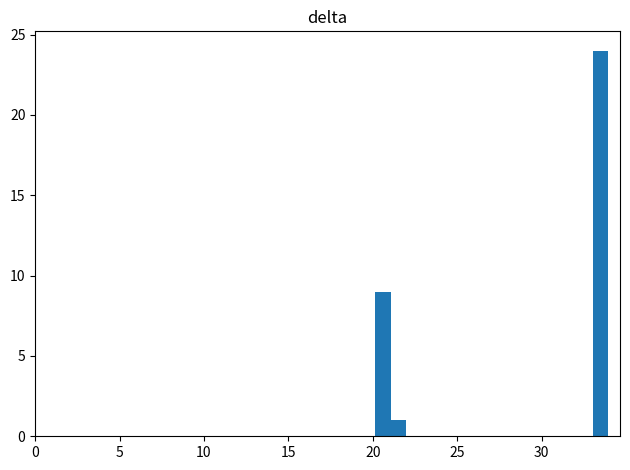

Read against the x-axis, roughly where is the centre of the tallest bar?

33.5